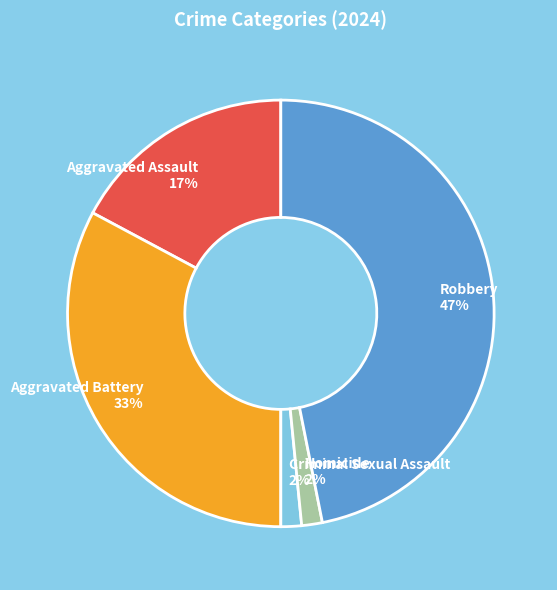

Is there any slice that represents more than half of the pie?

No